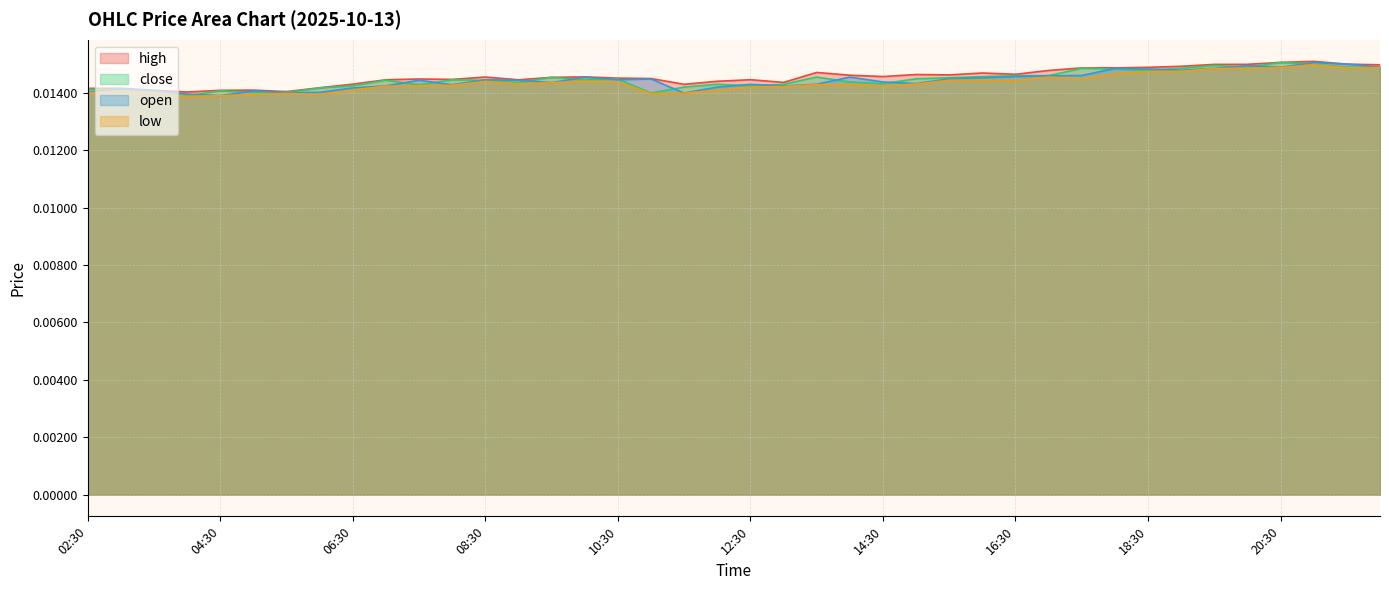

Which series has the largest total across all categories?

high